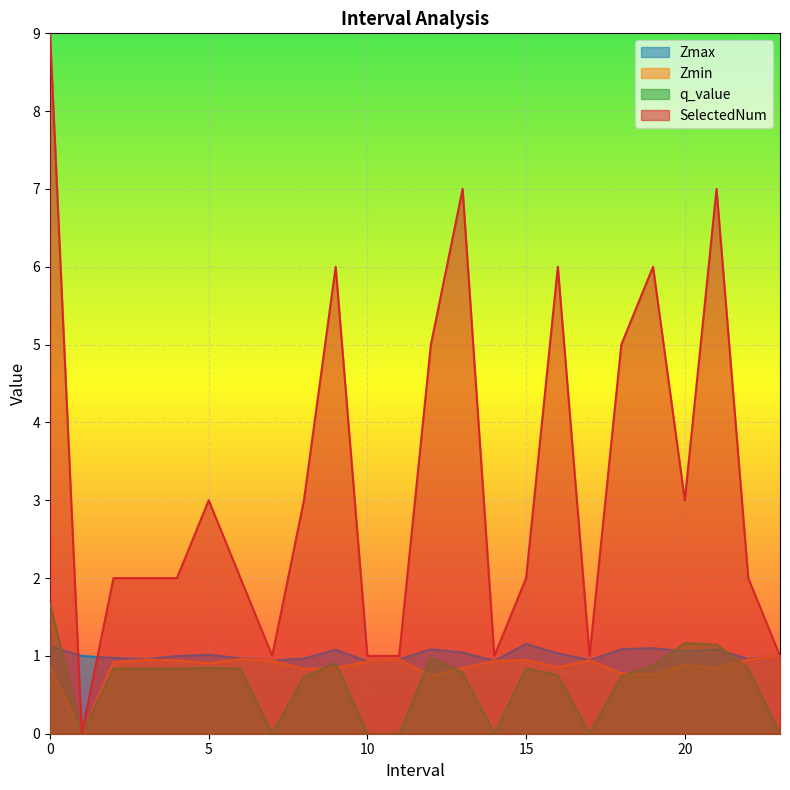

What is the spread (max minus min) of values at 13.0?

6.2